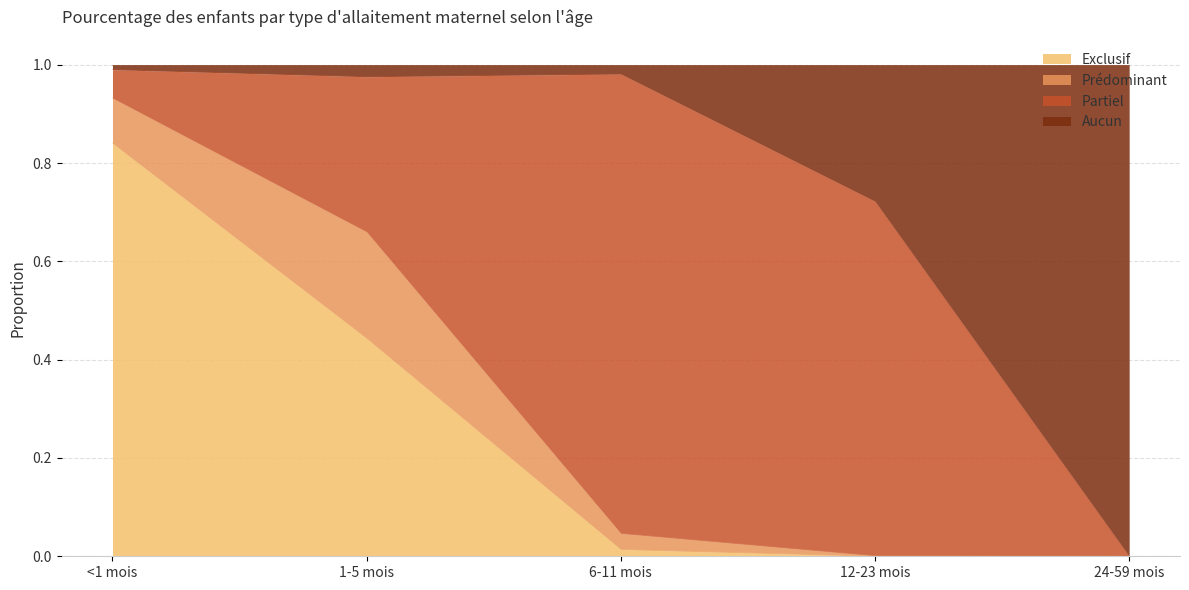

What is the difference between the Aucun values at <1 mois and 12-23 mois?

0.3